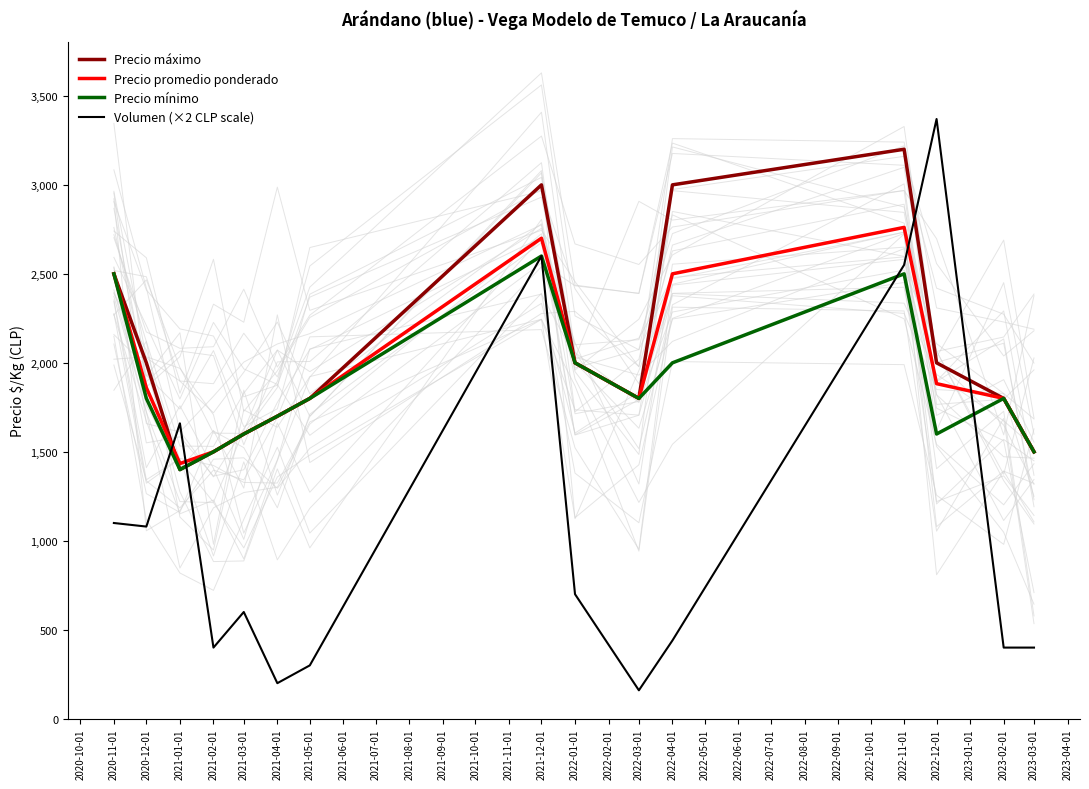

What is the value of the Precio mínimo point at the 13th from the left?

1600